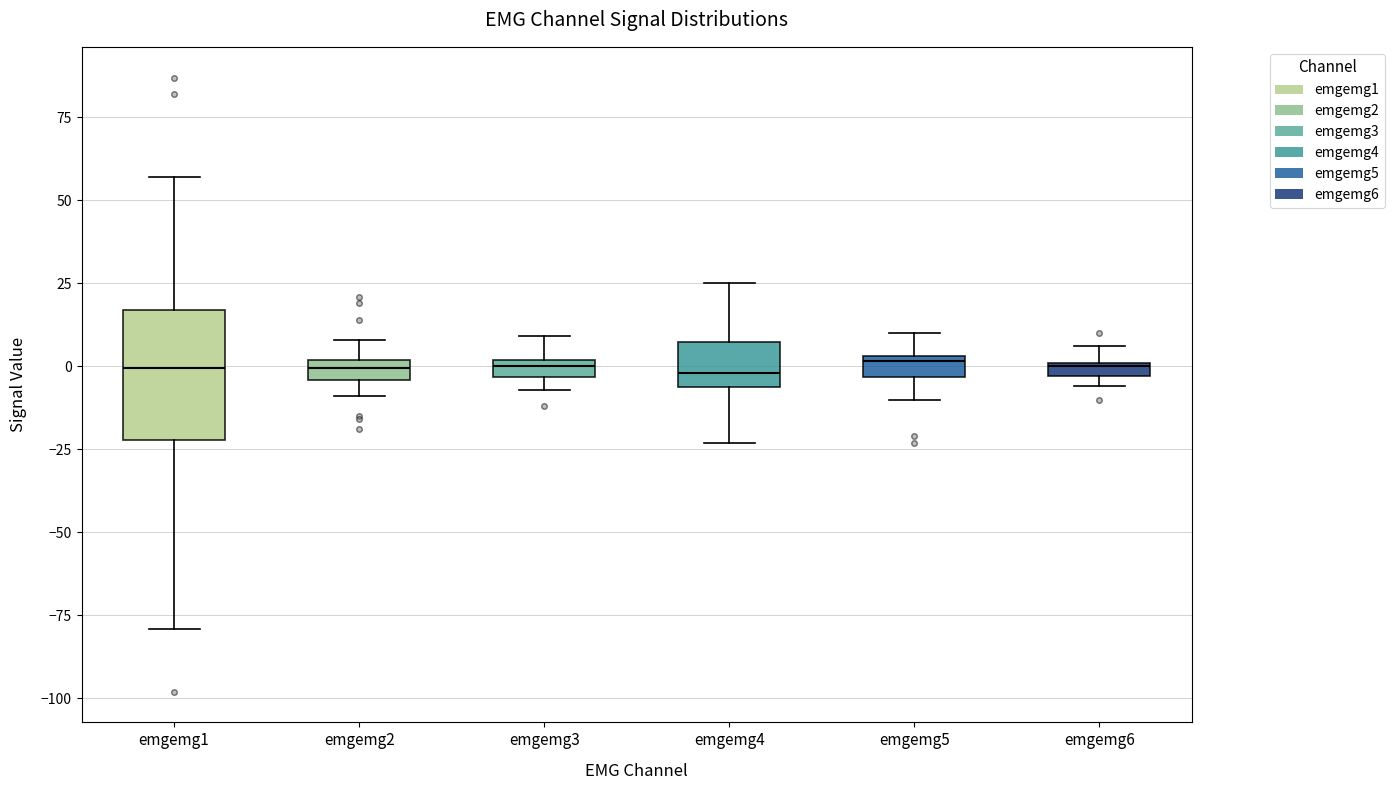

Comparing the boxes themselves (not the whiskers), which one is the tallest?

emgemg1